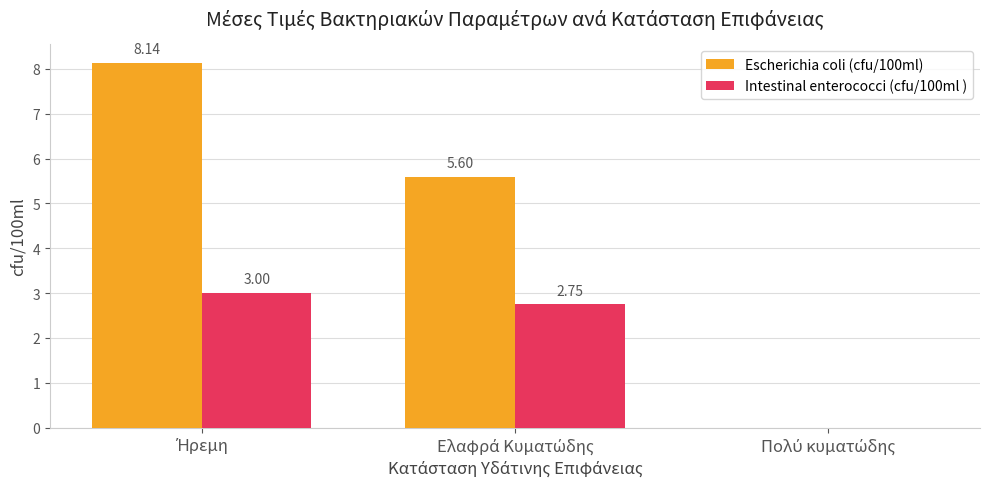

How many values in Intestinal enterococci (cfu/100ml ) are above zero?

2